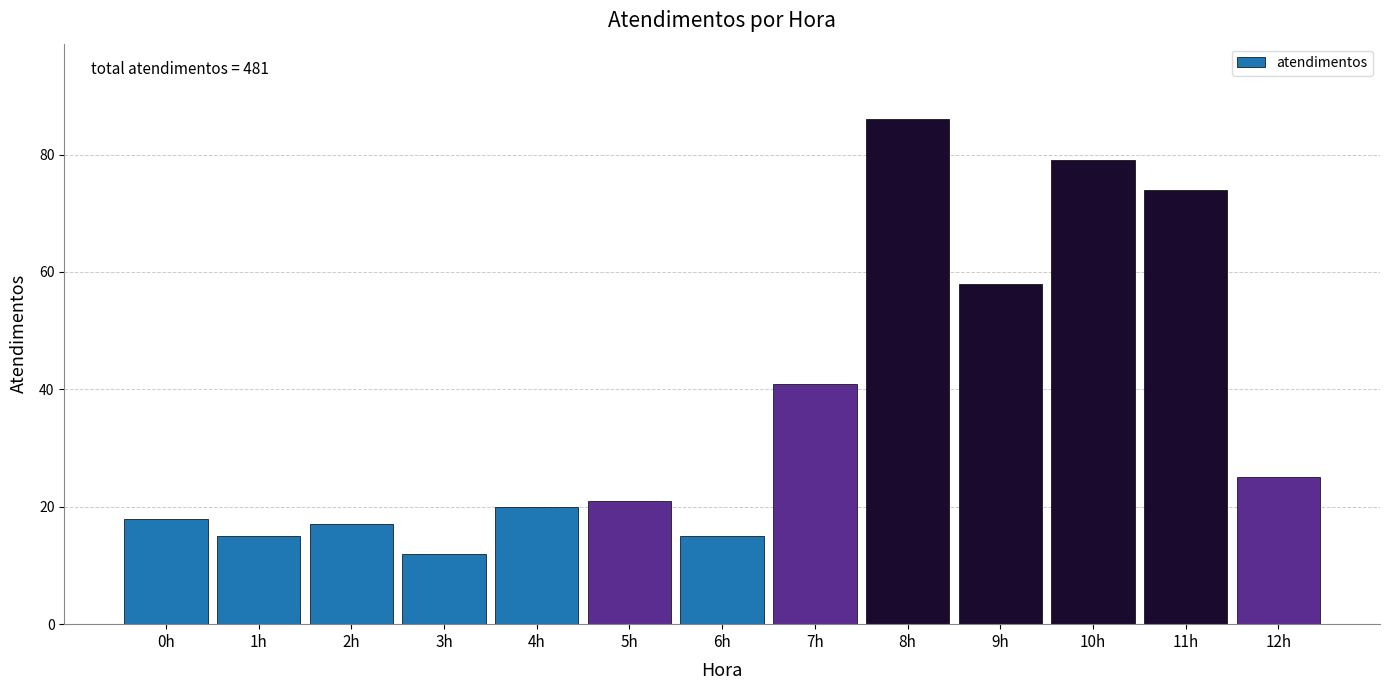

Reading right to left, extract all data points from this chart.

25	74	79	58	86	41	15	21	20	12	17	15	18